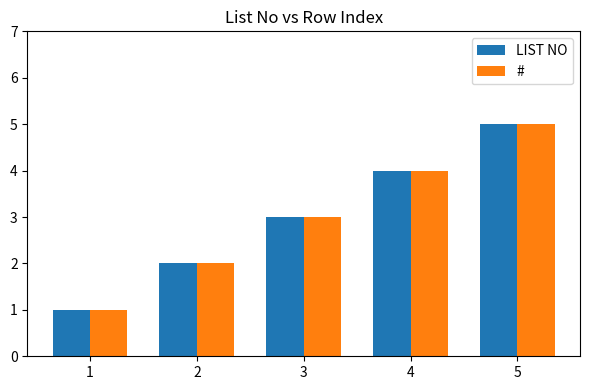

Rank the categories by # value from highest to lowest.

5, 4, 3, 2, 1